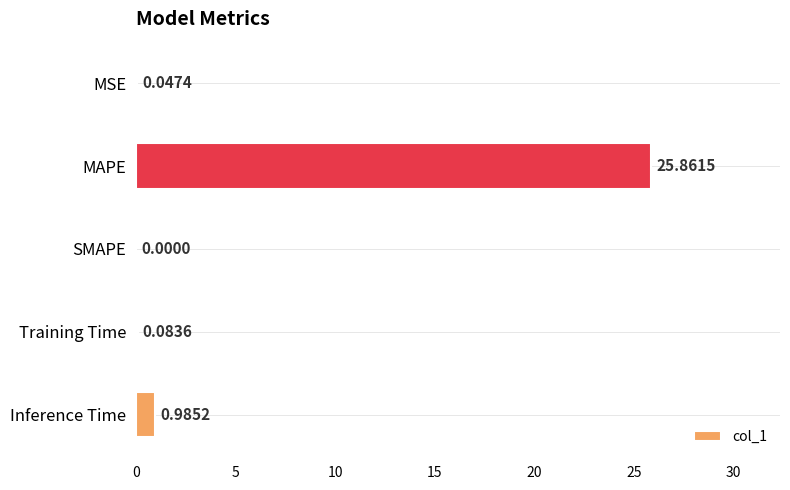

What is the sum of the values at Training Time and MAPE?

25.9